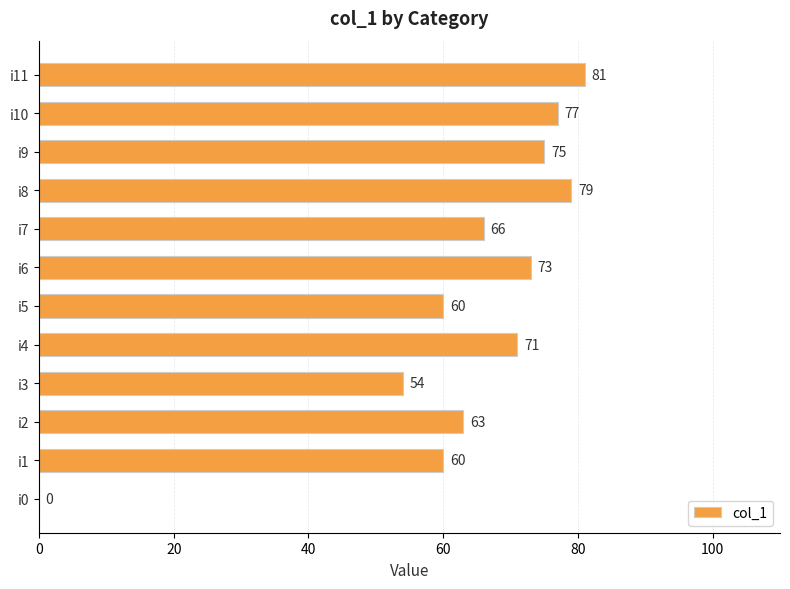

True or false: the data shows 54 at i3.

True